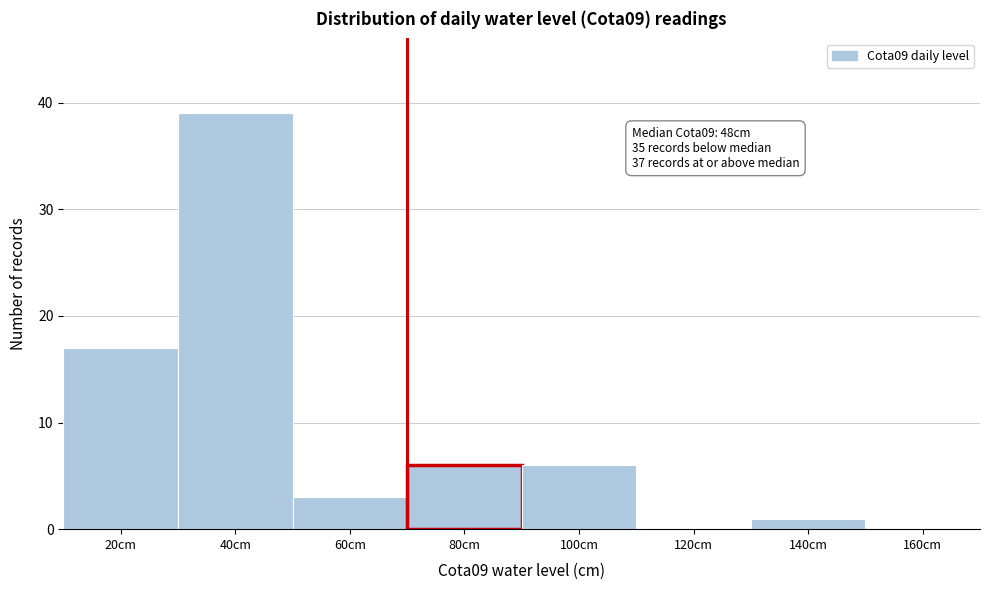

Reading left to right, transcribe all the data shown in this chart.

20cm=17	40cm=39	60cm=3	80cm=6	100cm=6	120cm=0	140cm=1	160cm=0